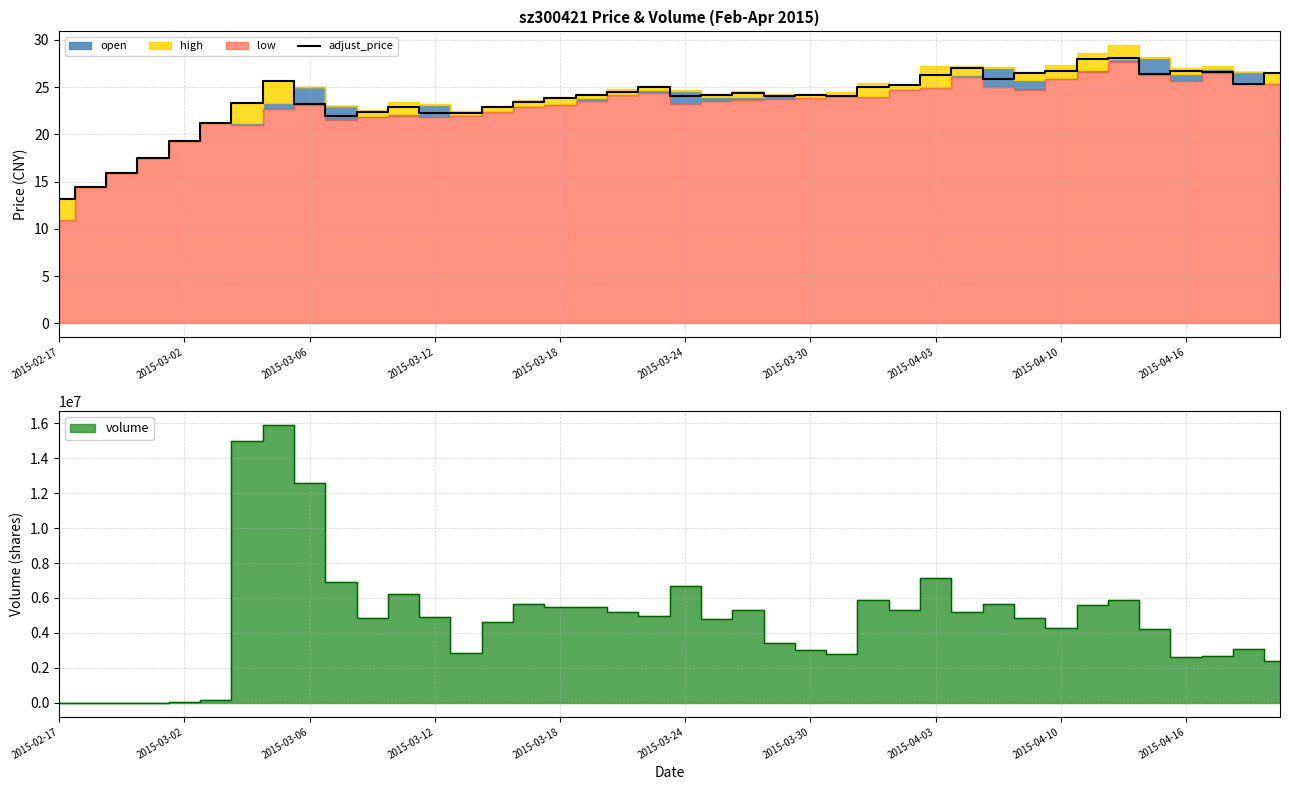

What is the sum of all values?

944.2